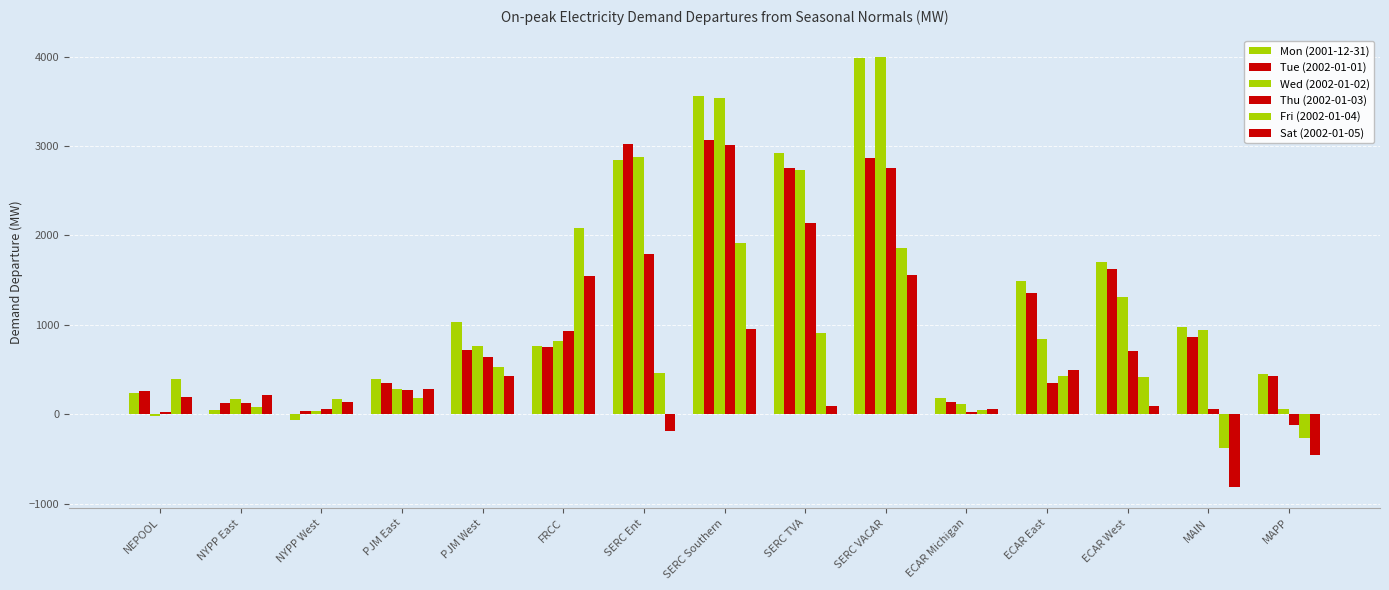

How many values in Fri (2002-01-04) are above zero?

13